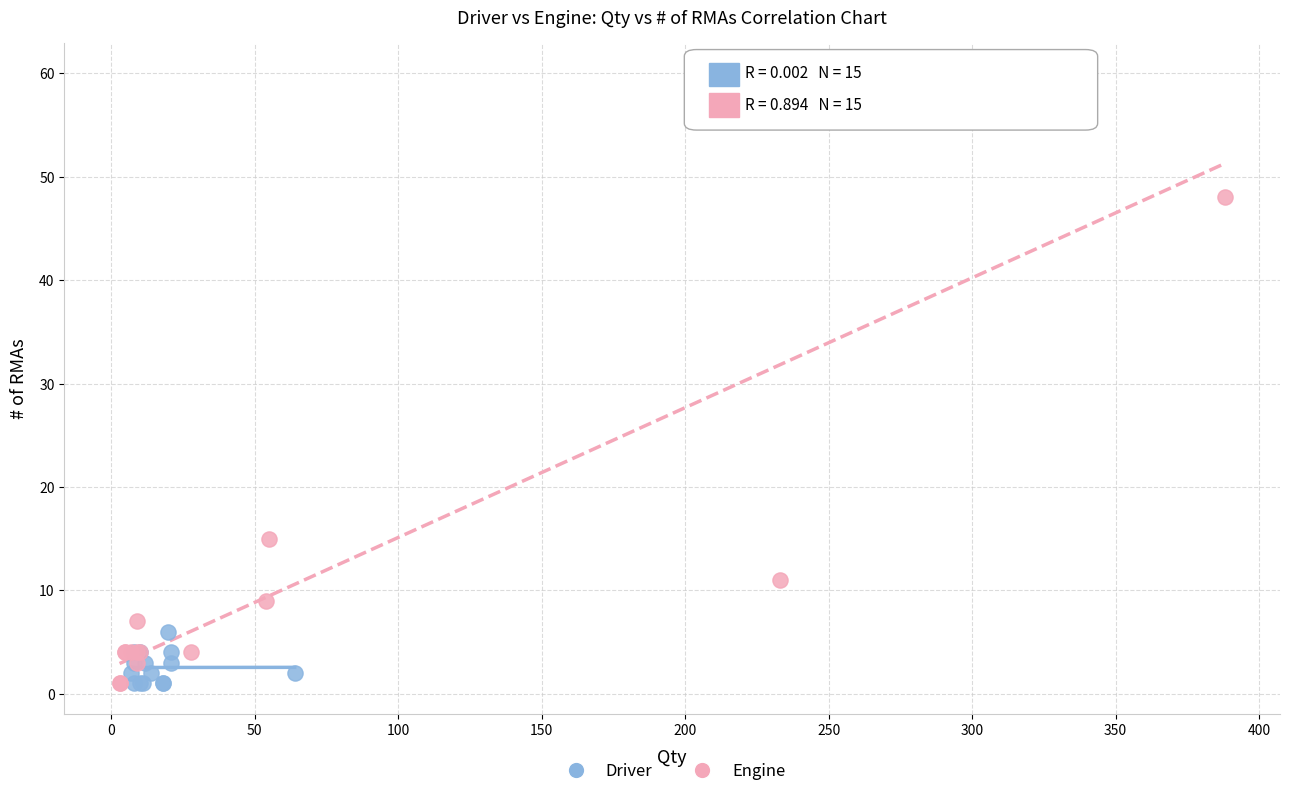

Which series has the largest Y range (max minus min)?

Engine